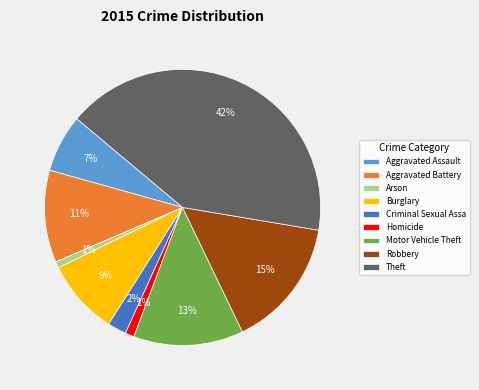

Is it true that Aggravated Assault is 12% of the pie?

False